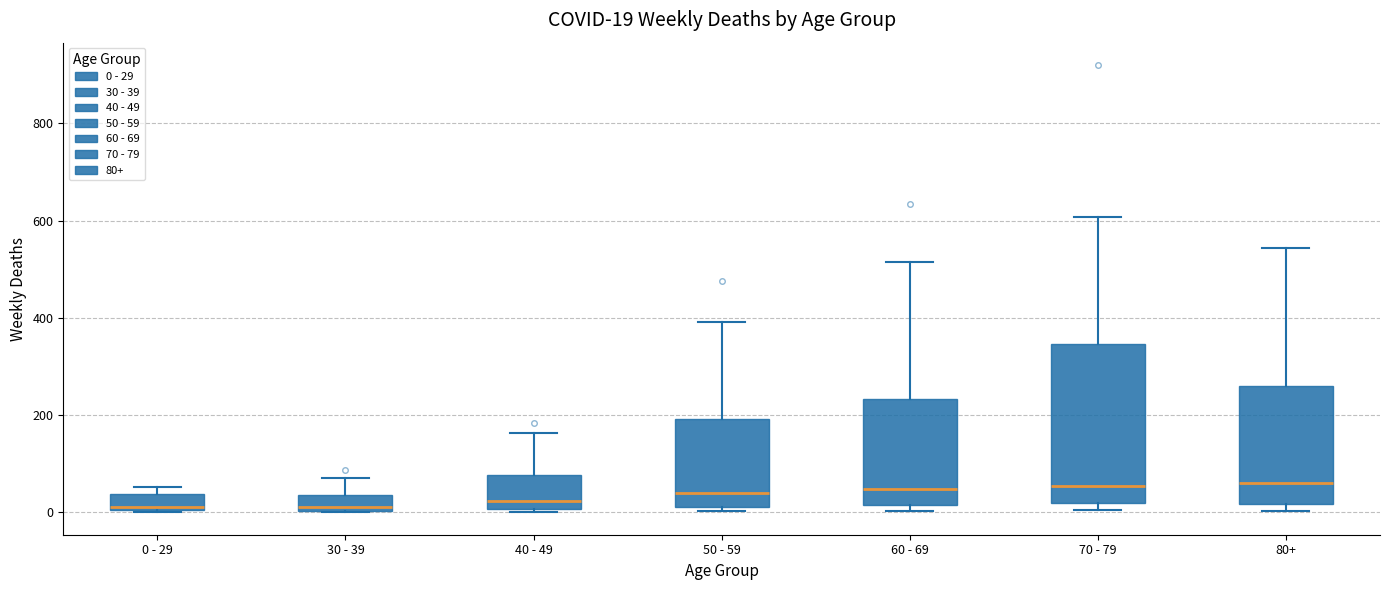

Comparing the boxes themselves (not the whiskers), which one is the tallest?

70 - 79